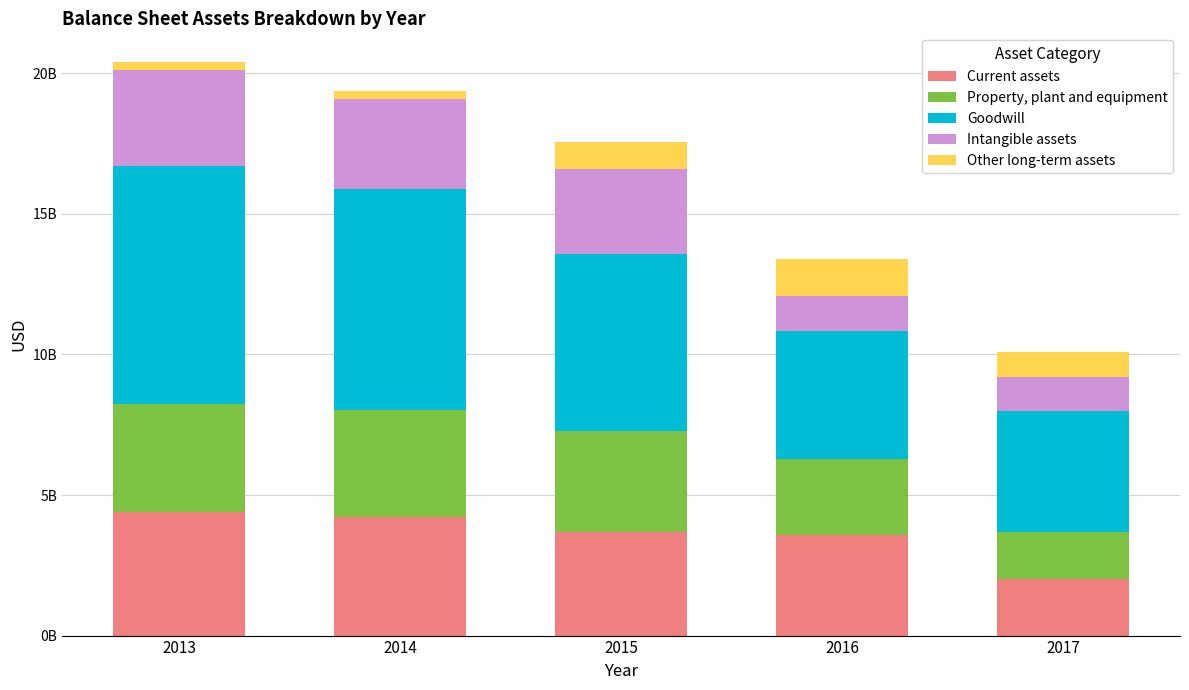

True or false: Other long-term assets has a value of 192409205 at 2014.

False